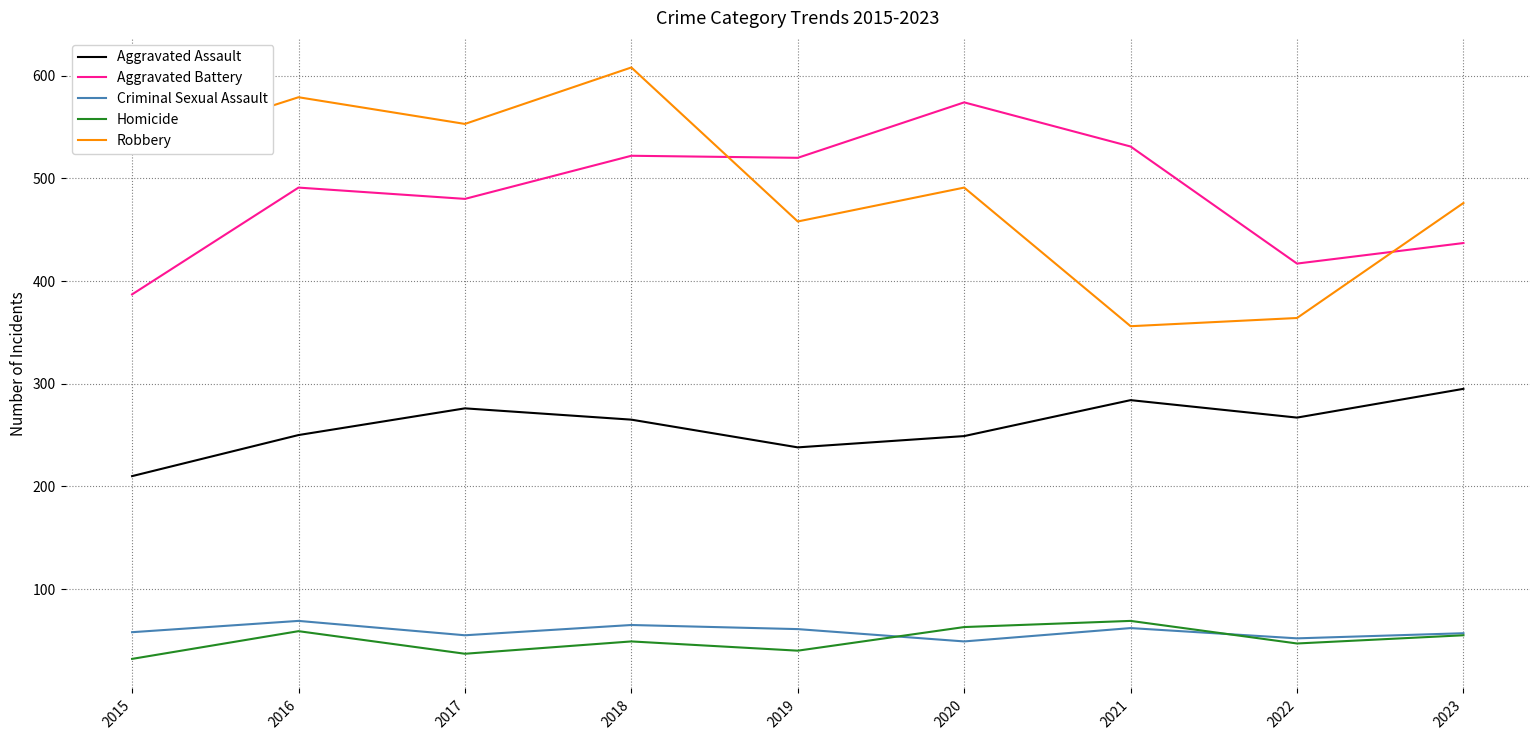

True or false: Criminal Sexual Assault and Aggravated Battery cross at least once.

False